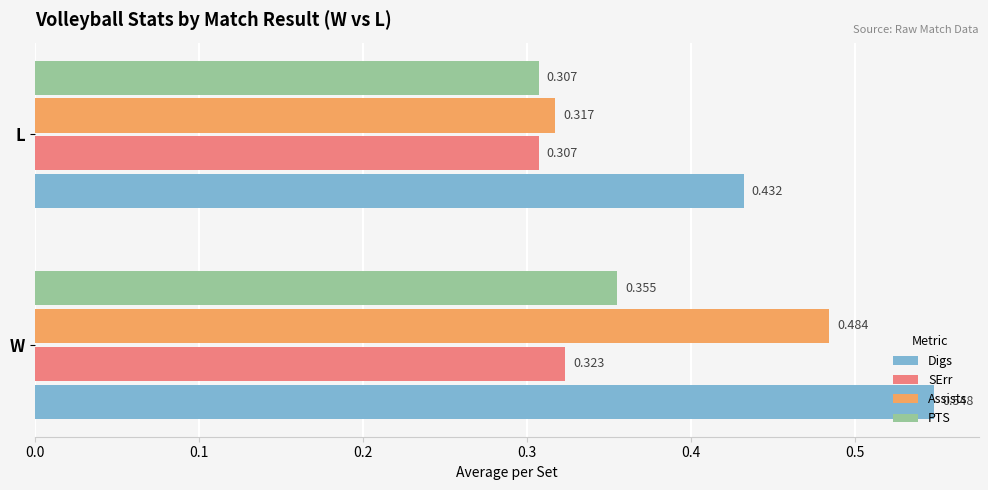

Where is PTS nearest to the value 0?

L